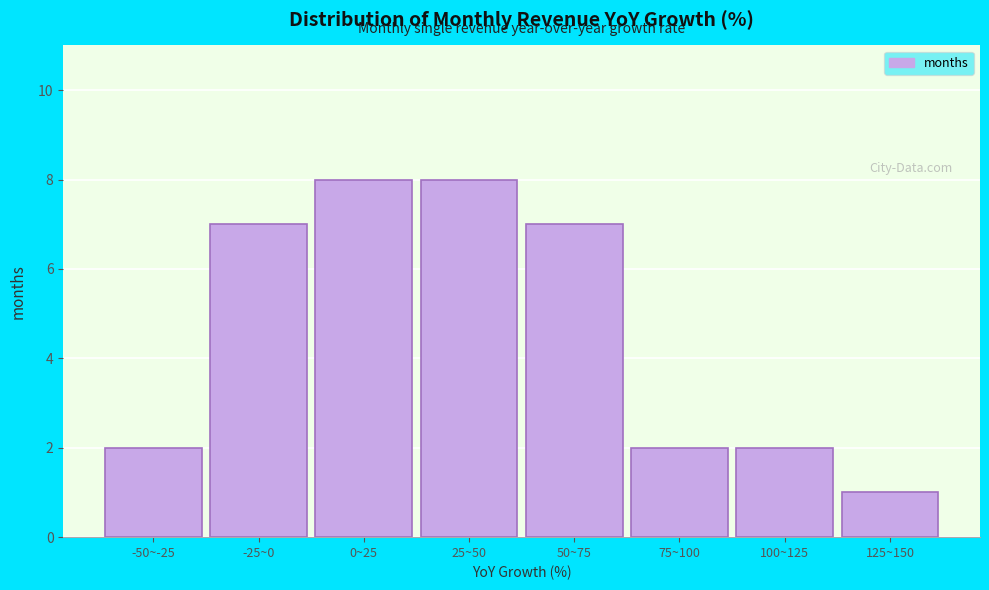

Reading left to right, what are all the values shown in this chart?

-50~-25=2	-25~0=7	0~25=8	25~50=8	50~75=7	75~100=2	100~125=2	125~150=1